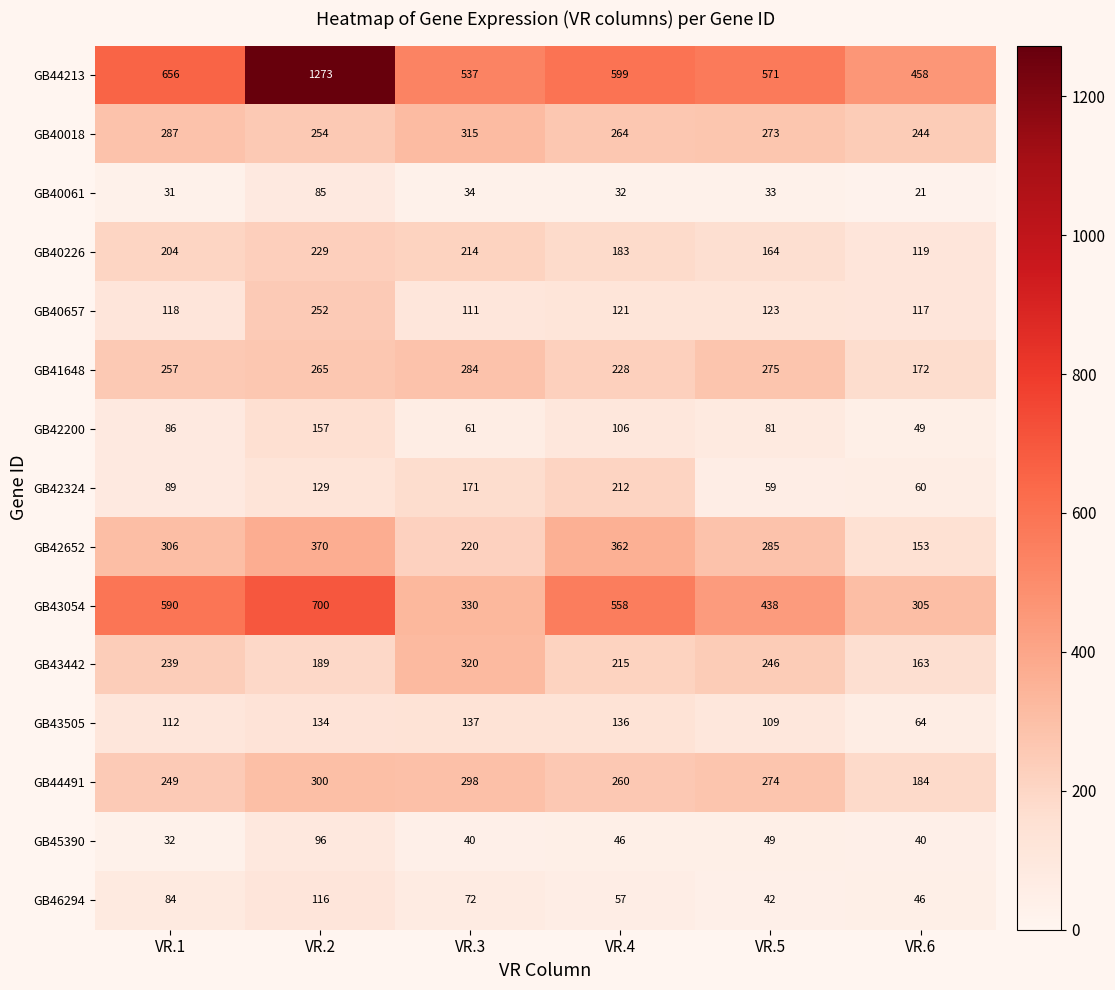

What is the sum of the GB40018 values at VR.2 and VR.5?

527